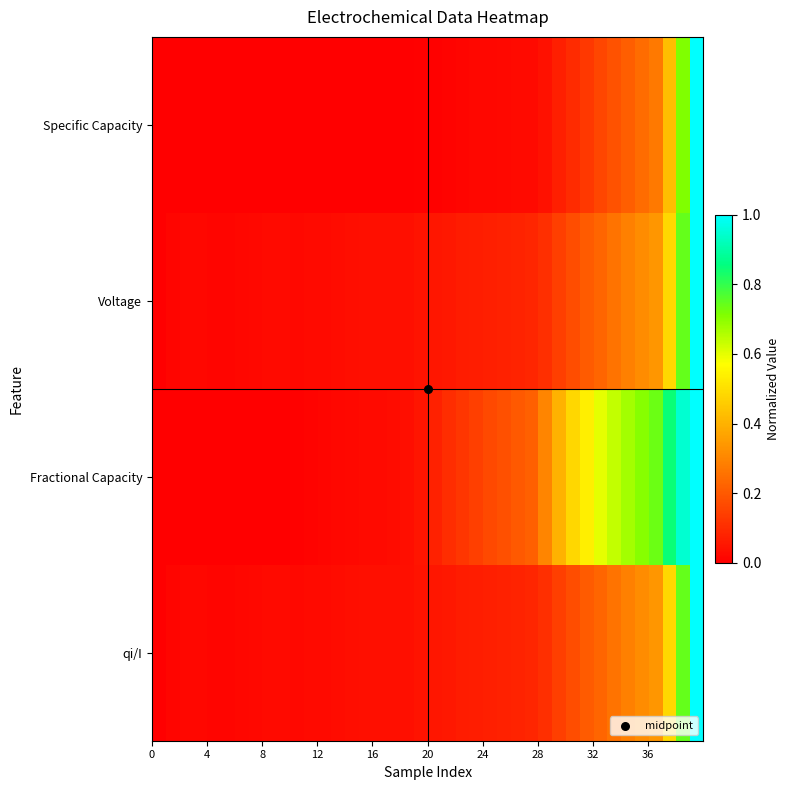

Reading right to left, extract all data points from this chart.

Specific Capacity: 1.0	0.7	0.4	0.3	0.2	0.2	0.2	0.2	0.1	0.1	0.1	0.0	0.0	0.0	0.0	0.0	0.0	0.0	0.0	0.0	0.0	0.0	0.0	0.0	0.0	0.0	0.0	0.0	0.0	0.0	0.0	0.0	0.0	0.0	0.0	0.0	0.0	0.0	0.0	0.0
Voltage: 1.0	0.7	0.5	0.3	0.3	0.3	0.3	0.2	0.2	0.2	0.1	0.1	0.1	0.1	0.1	0.1	0.1	0.1	0.1	0.1	0.0	0.0	0.0	0.0	0.0	0.0	0.0	0.0	0.0	0.0	0.0	0.0	0.0	0.0	0.0	0.0	0.0	0.0	0.0	0.0
Fractional Capacity: 1.0	0.9	0.8	0.7	0.7	0.7	0.6	0.6	0.5	0.5	0.4	0.3	0.2	0.2	0.2	0.2	0.1	0.1	0.1	0.1	0.1	0.0	0.0	0.0	0.0	0.0	0.0	0.0	0.0	0.0	0.0	0.0	0.0	0.0	0.0	0.0	0.0	0.0	0.0	0.0
qi/I: 1.0	0.7	0.5	0.3	0.3	0.3	0.3	0.2	0.2	0.2	0.1	0.1	0.1	0.1	0.1	0.1	0.1	0.1	0.1	0.1	0.0	0.0	0.0	0.0	0.0	0.0	0.0	0.0	0.0	0.0	0.0	0.0	0.0	0.0	0.0	0.0	0.0	0.0	0.0	0.0